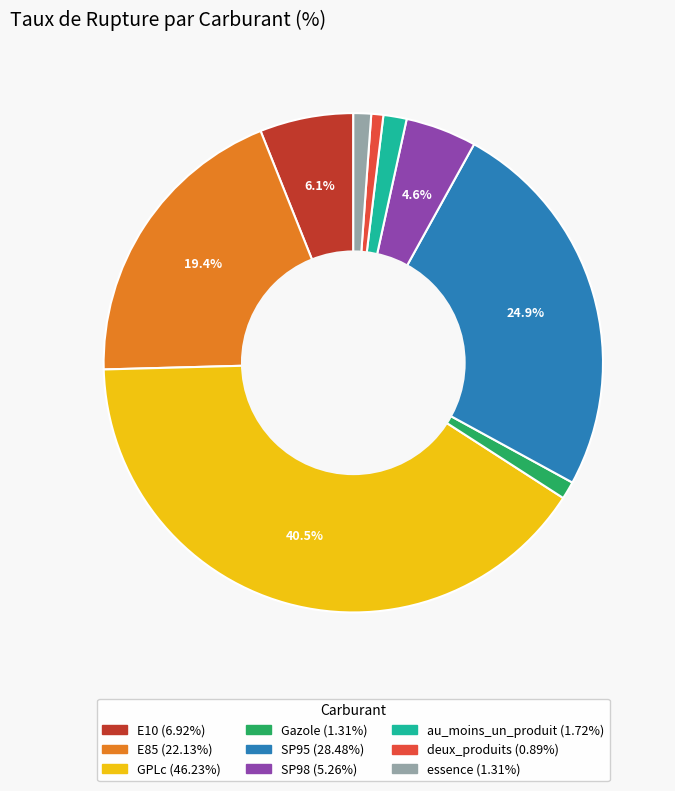

What portion of the pie excludes E85?

80.6%